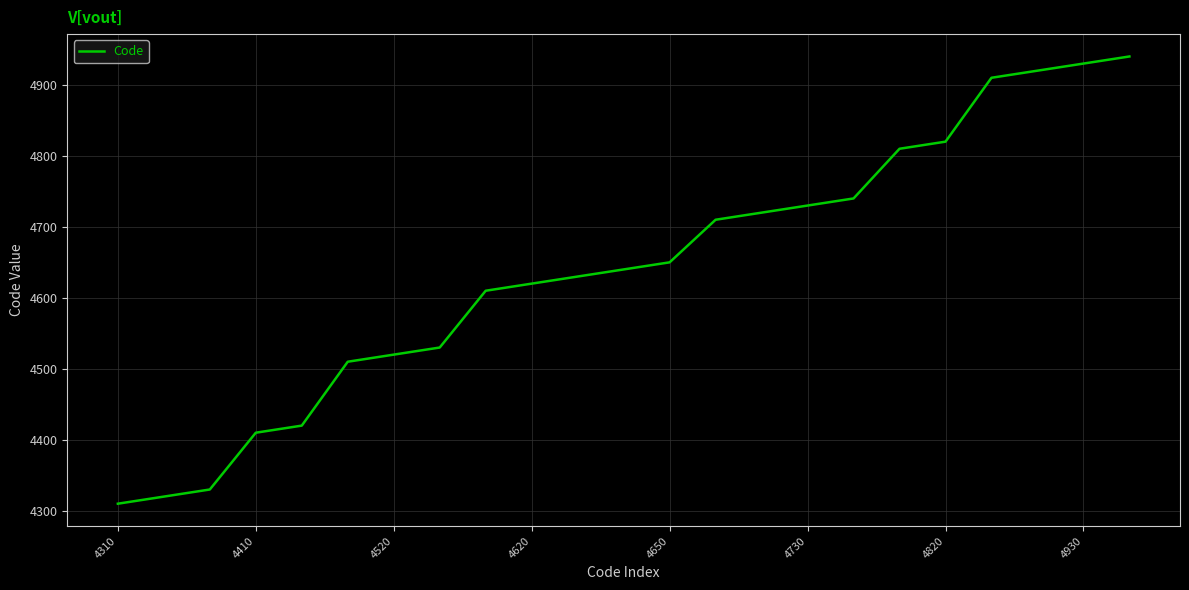

What is the greatest value displayed?

4940